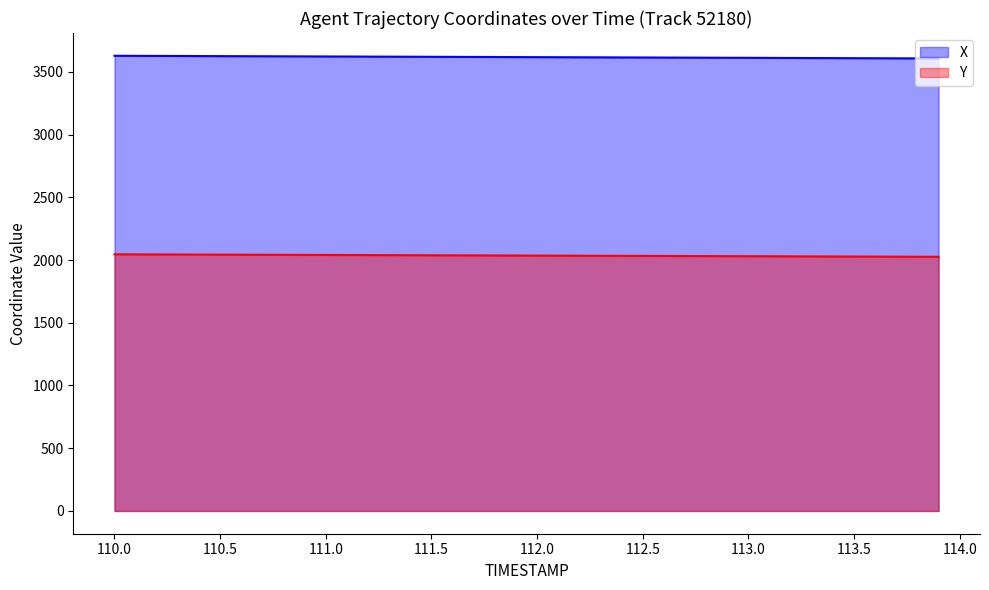

What is the smallest value displayed?

2025.8